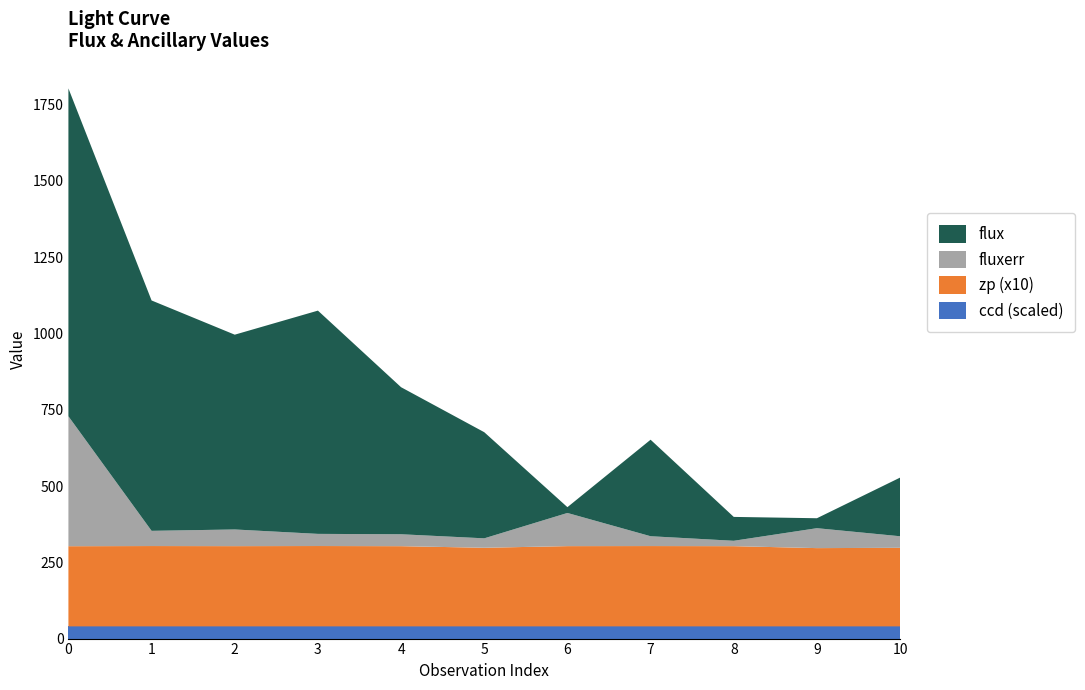

What is the maximum value for ccd (scaled)?

40.0